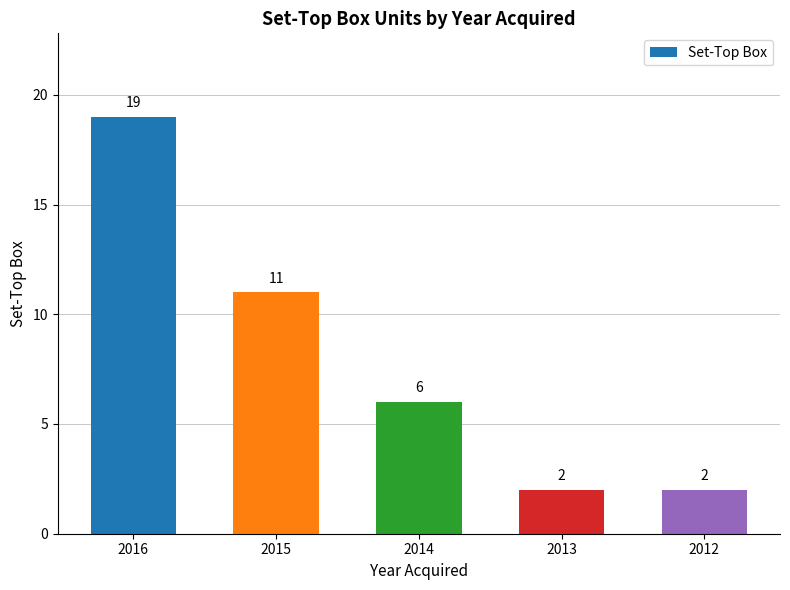

What is the sum of all values?

40